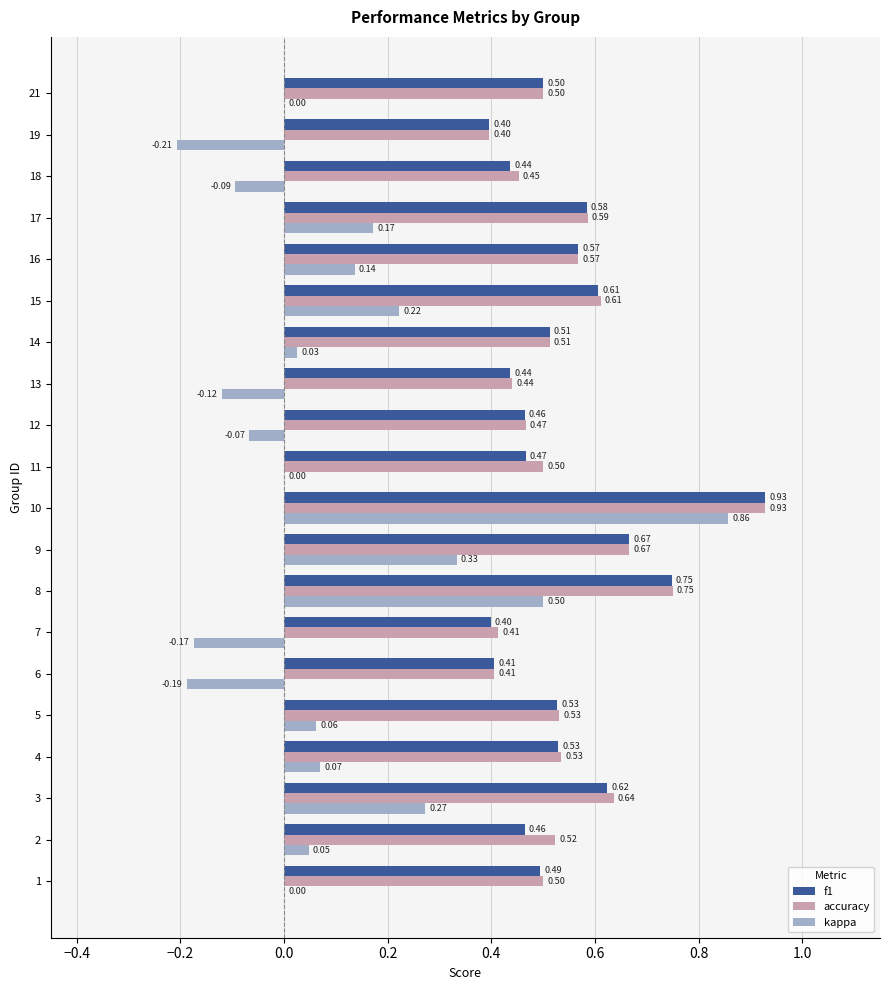

What is the sum of all accuracy values?

10.9